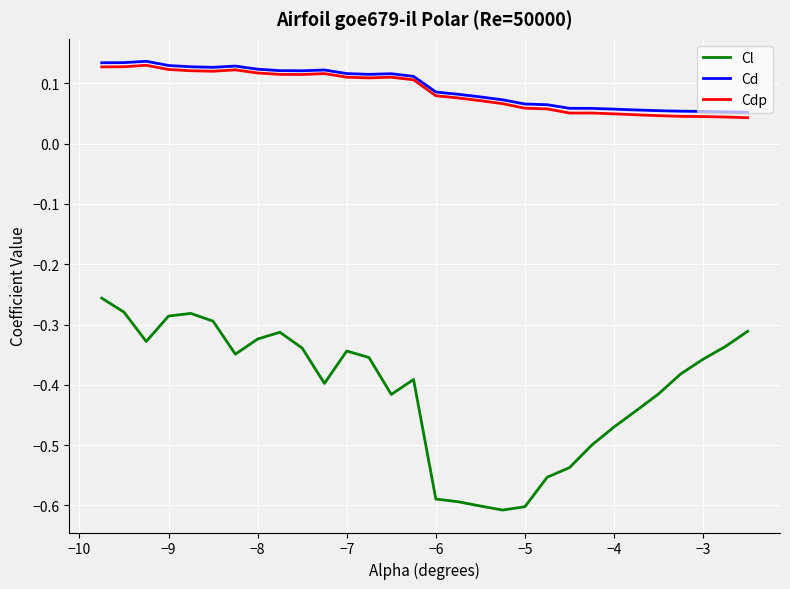

Which series has the widest spread of values?

Cl